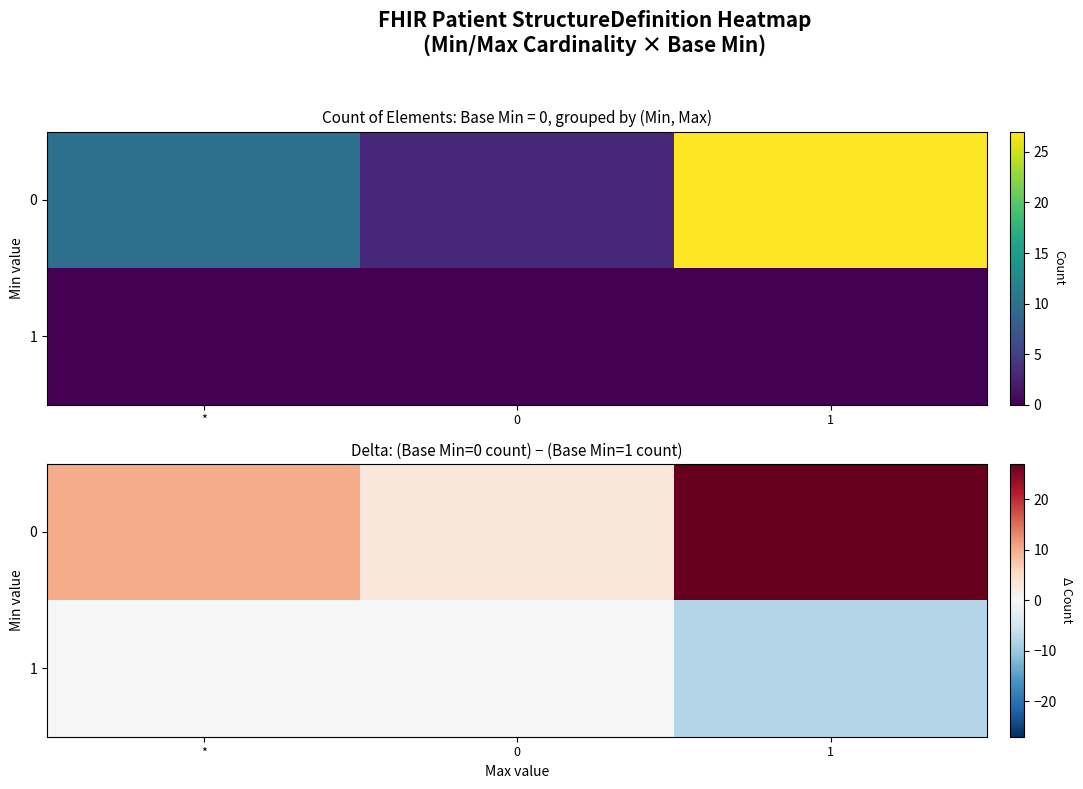

At which label does 0 reach its peak?

1